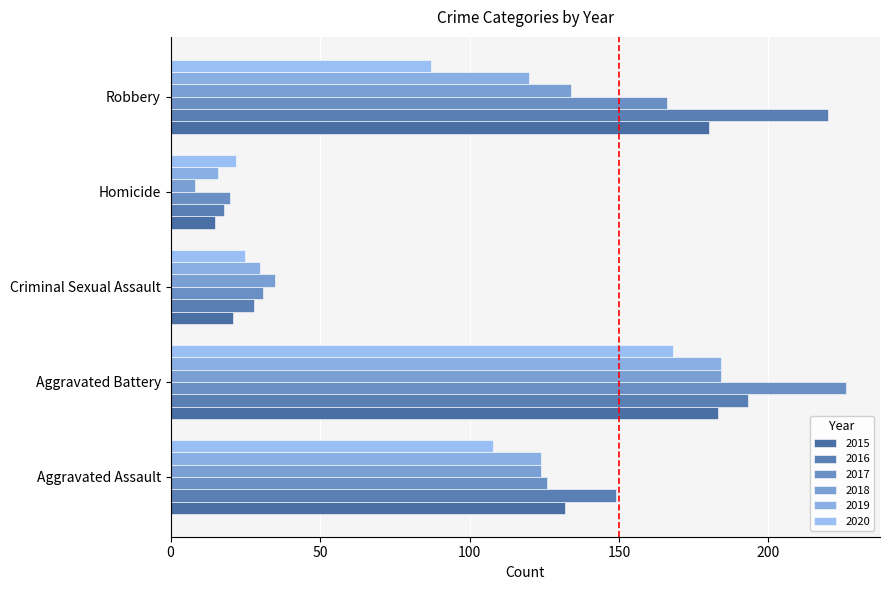

Count the number of data series in this chart.

6